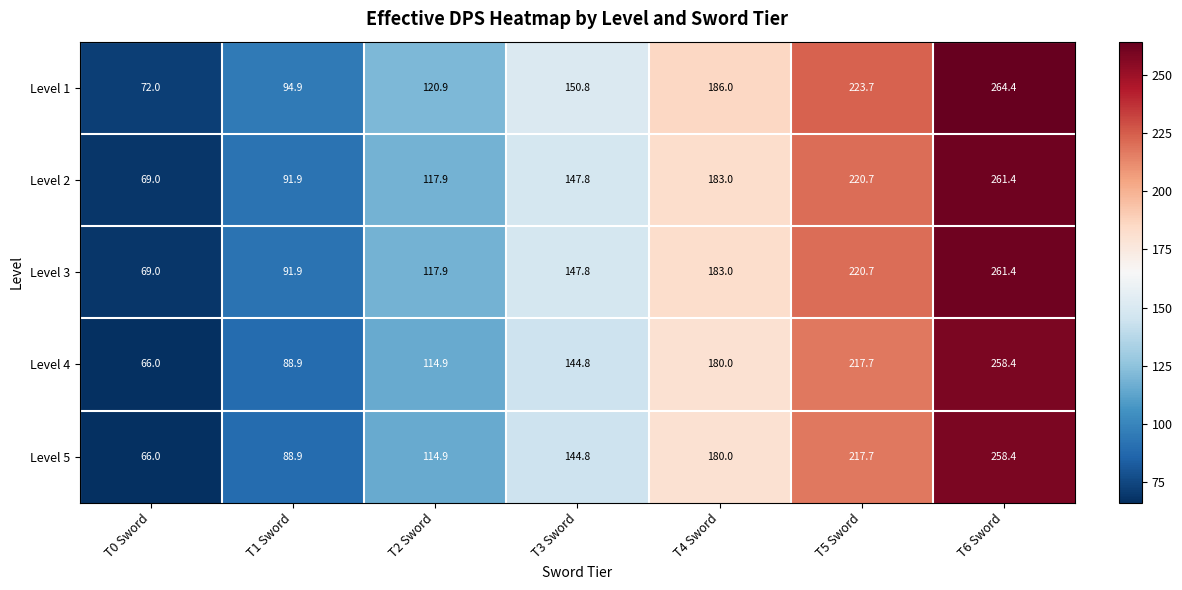

List the labels in order of Level 4 value, largest first.

T6 Sword, T5 Sword, T4 Sword, T3 Sword, T2 Sword, T1 Sword, T0 Sword